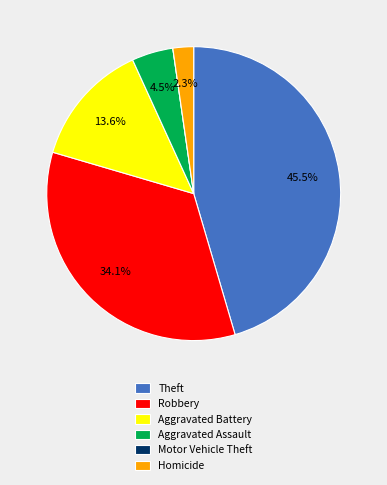

Do Aggravated Assault and Homicide together represent more than half of the pie?

No